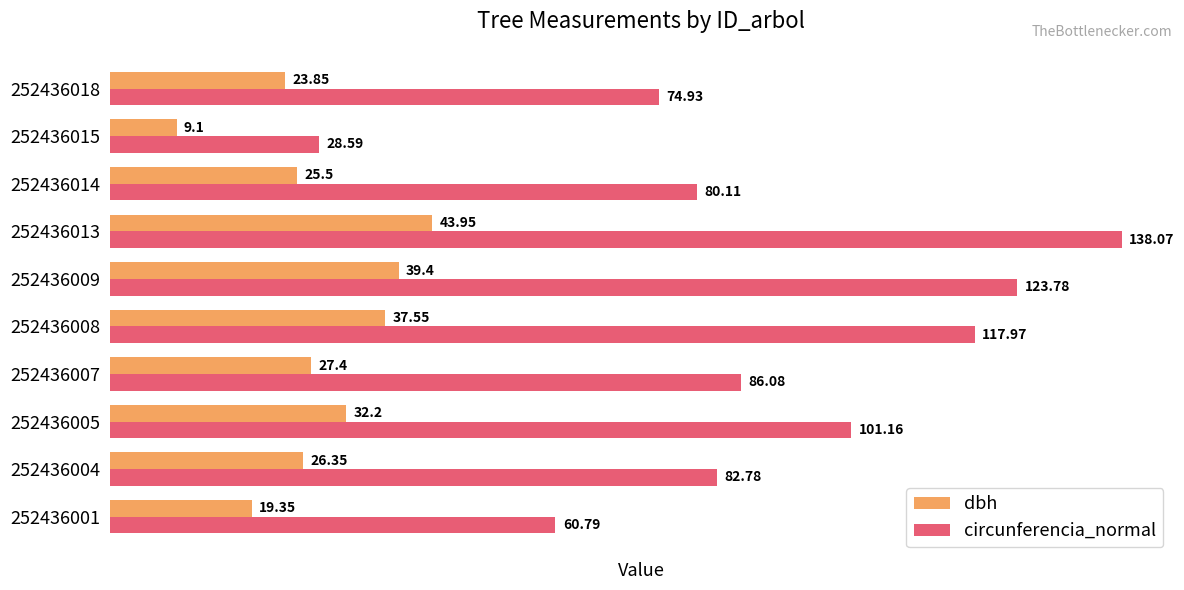

At which category does the chart reach its peak across all series?

252436013